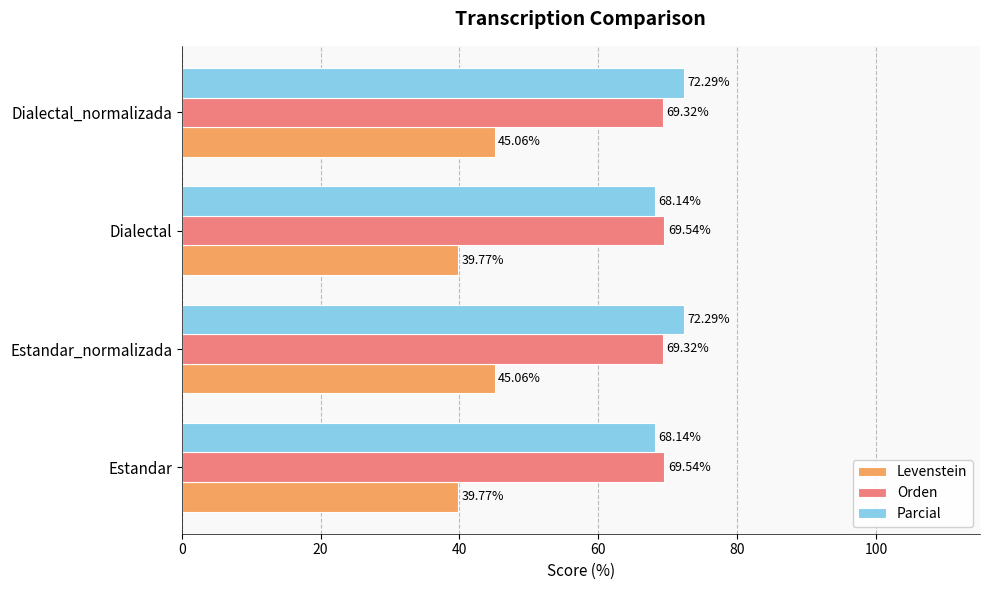

What is the spread (max minus min) of values at Dialectal_normalizada?

27.2